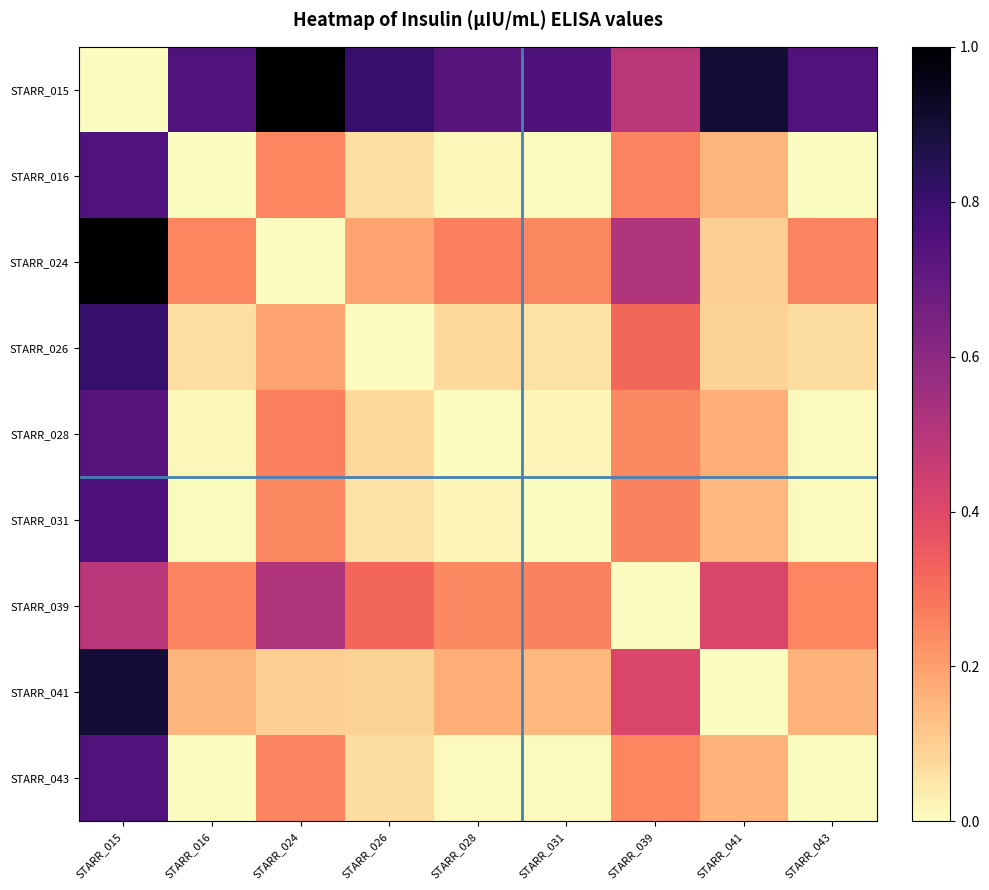

Which series has the largest range (max minus min)?

STARR_015